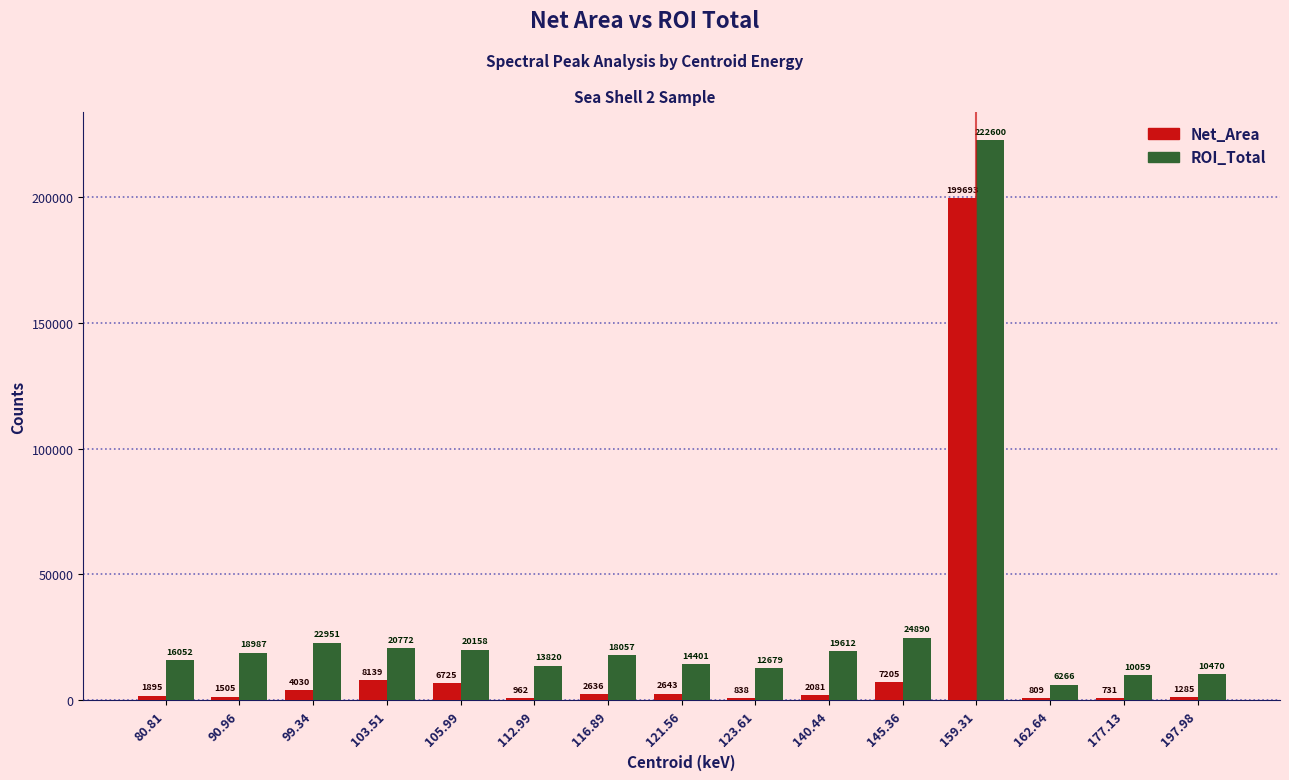

What is the difference between the maximum and second lowest values in the ROI_Total series?

212541.0